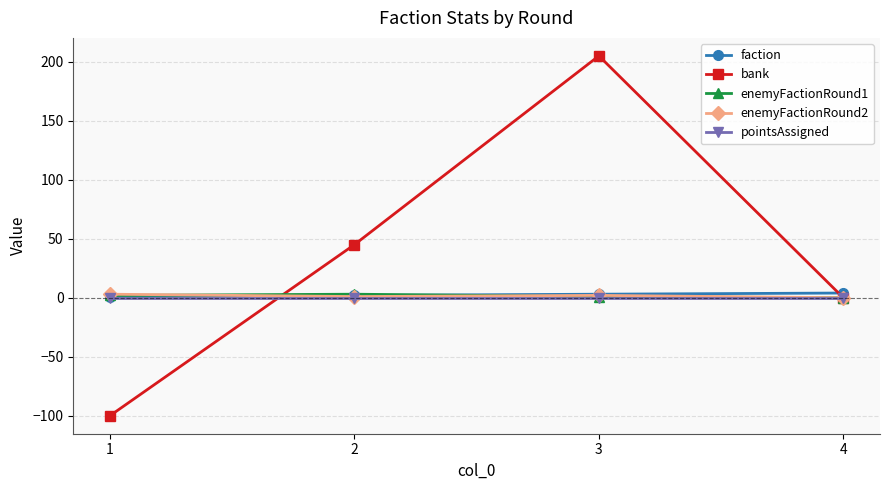

How many lines are shown in the chart?

5